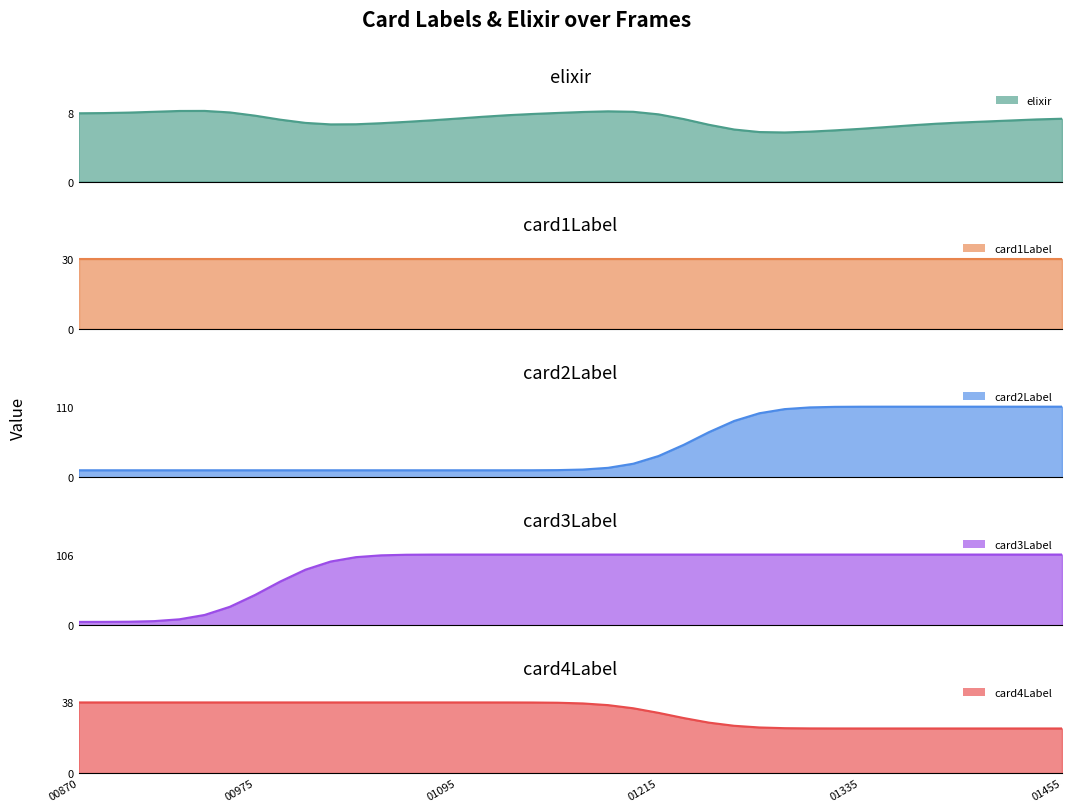

What is the minimum value for card4Label?

24